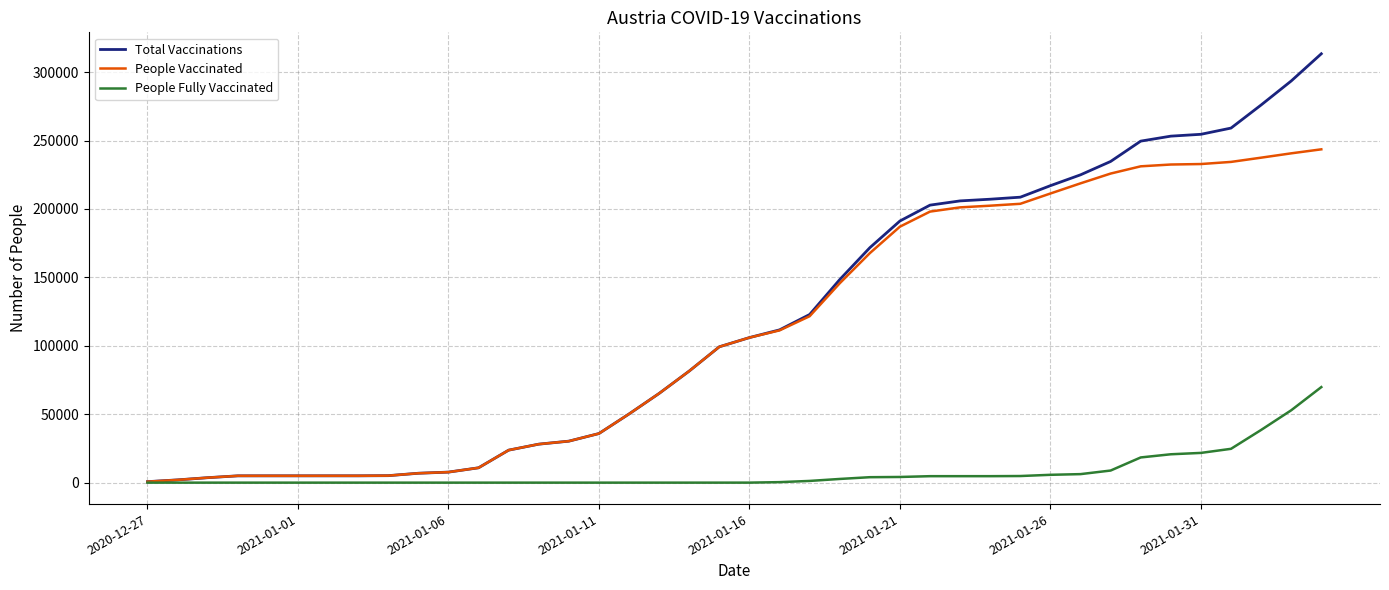

Which series has the largest range (max minus min)?

Total Vaccinations